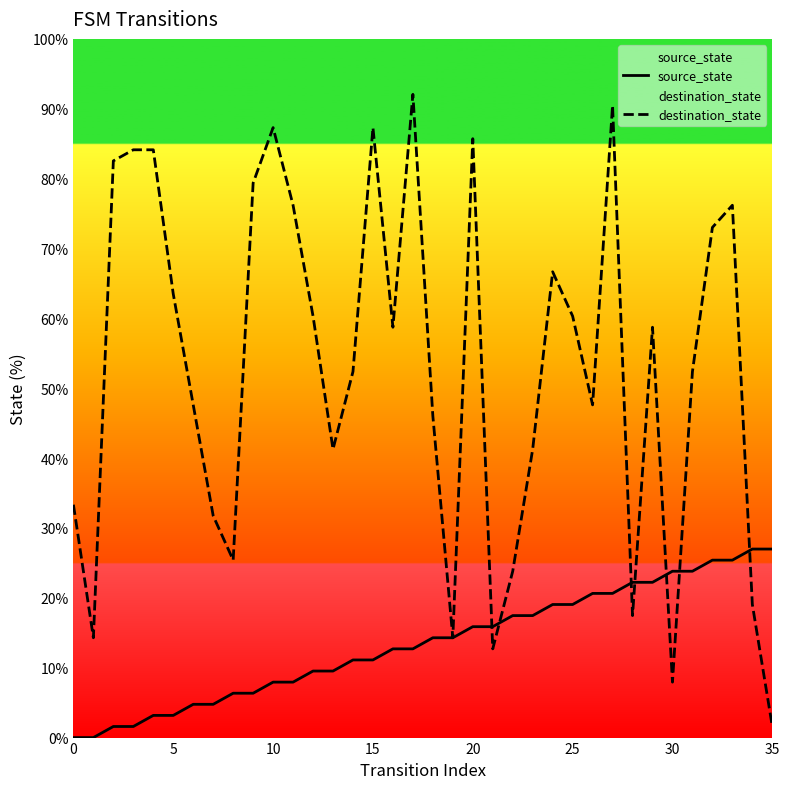

Is the value of destination_state at 18 greater than the value of source_state at 15?

Yes